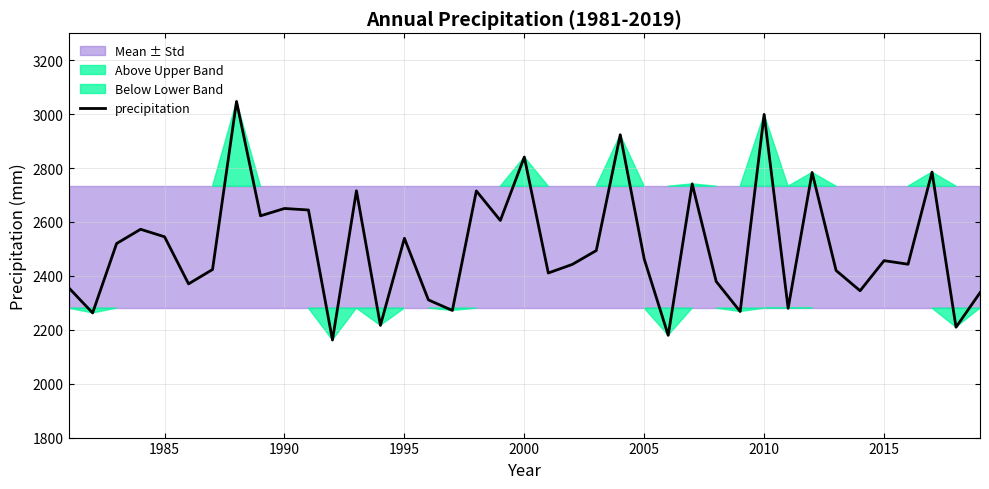

What is the highest value of the precipitation series?

3047.2